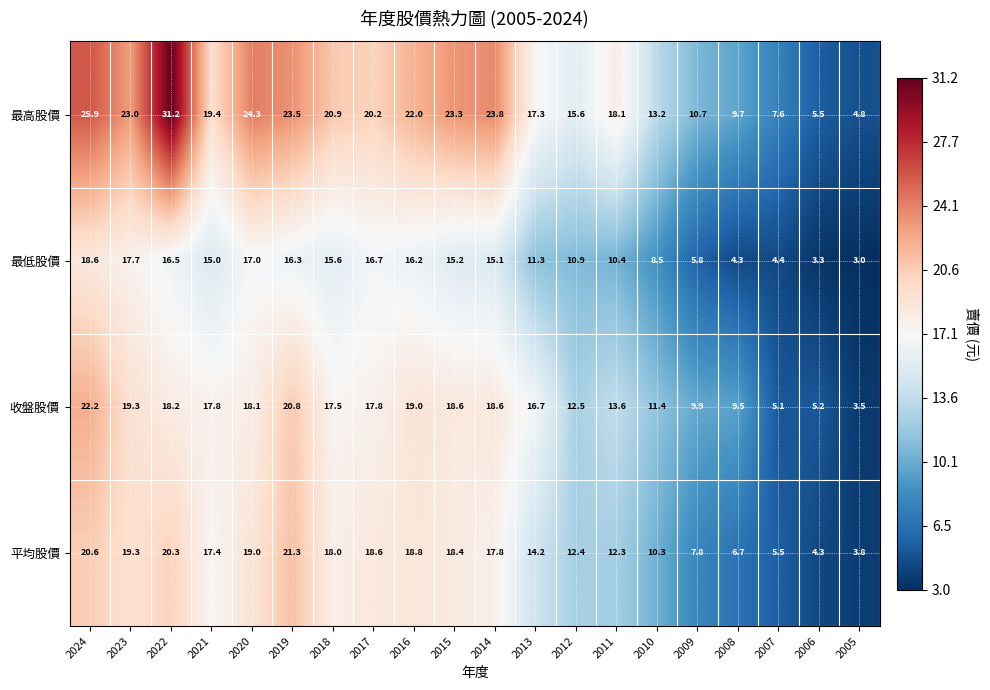

What is the difference between the highest and lowest values at 2006?

2.2